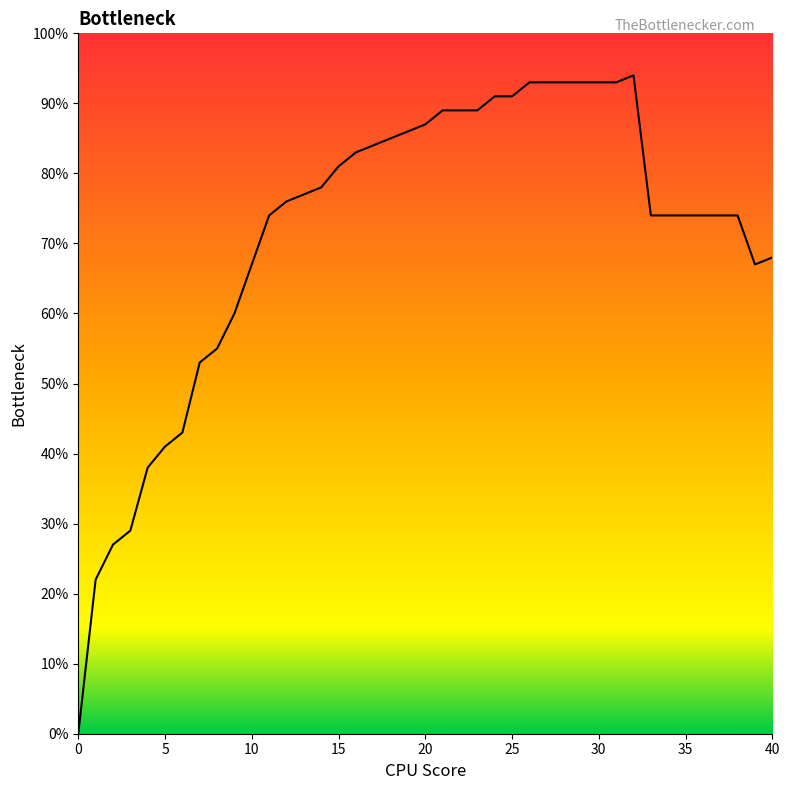

Does the chart have visible grid lines?

No